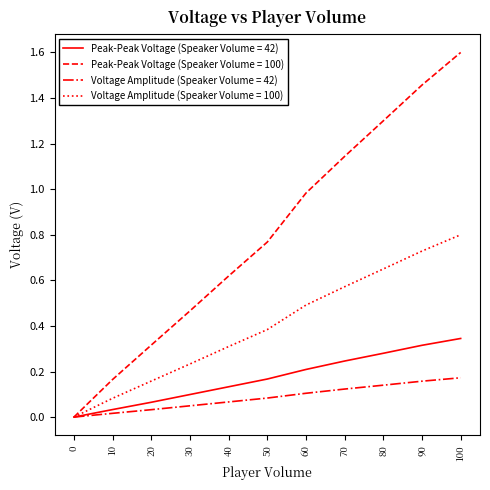

Count the number of categories in the chart.

11